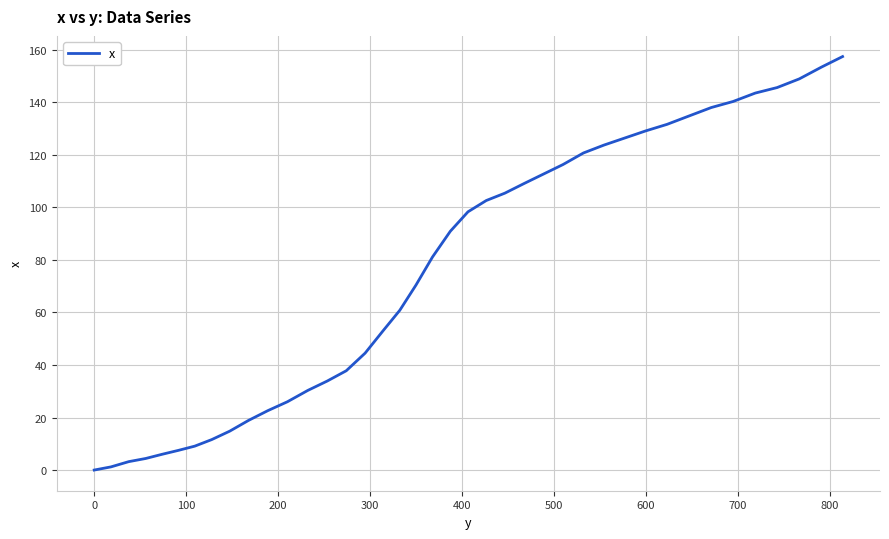

What is the maximum value shown in the chart?

157.4